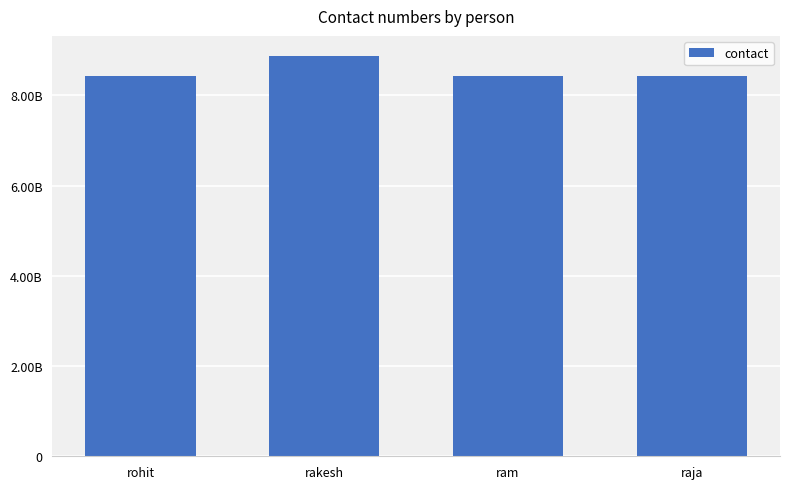

Does the chart contain stacked bars?

No